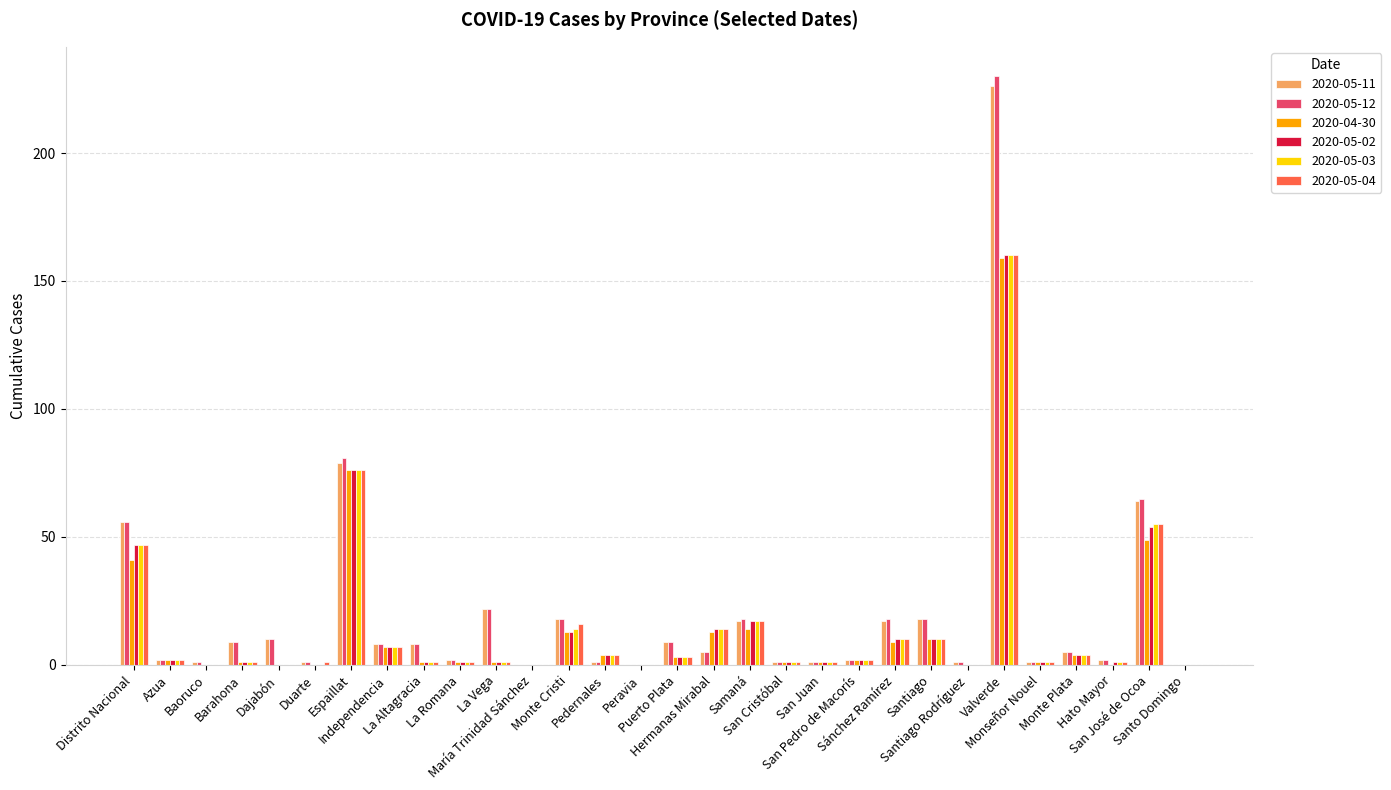

What is the sum of all 2020-05-11 values?

586